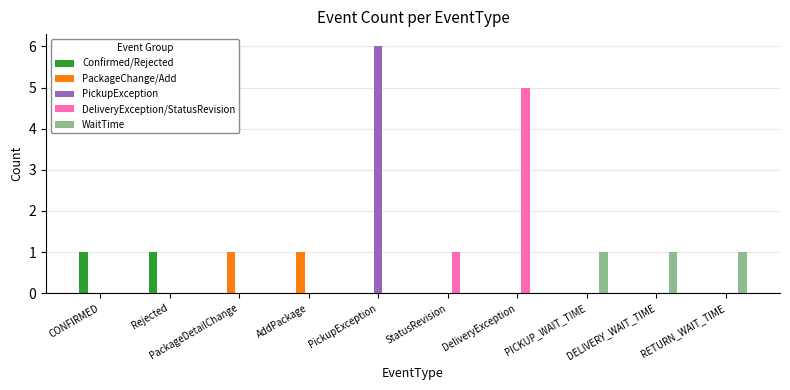

Is it true that PackageChange/Add equals 0 at DELIVERY_WAIT_TIME?

True